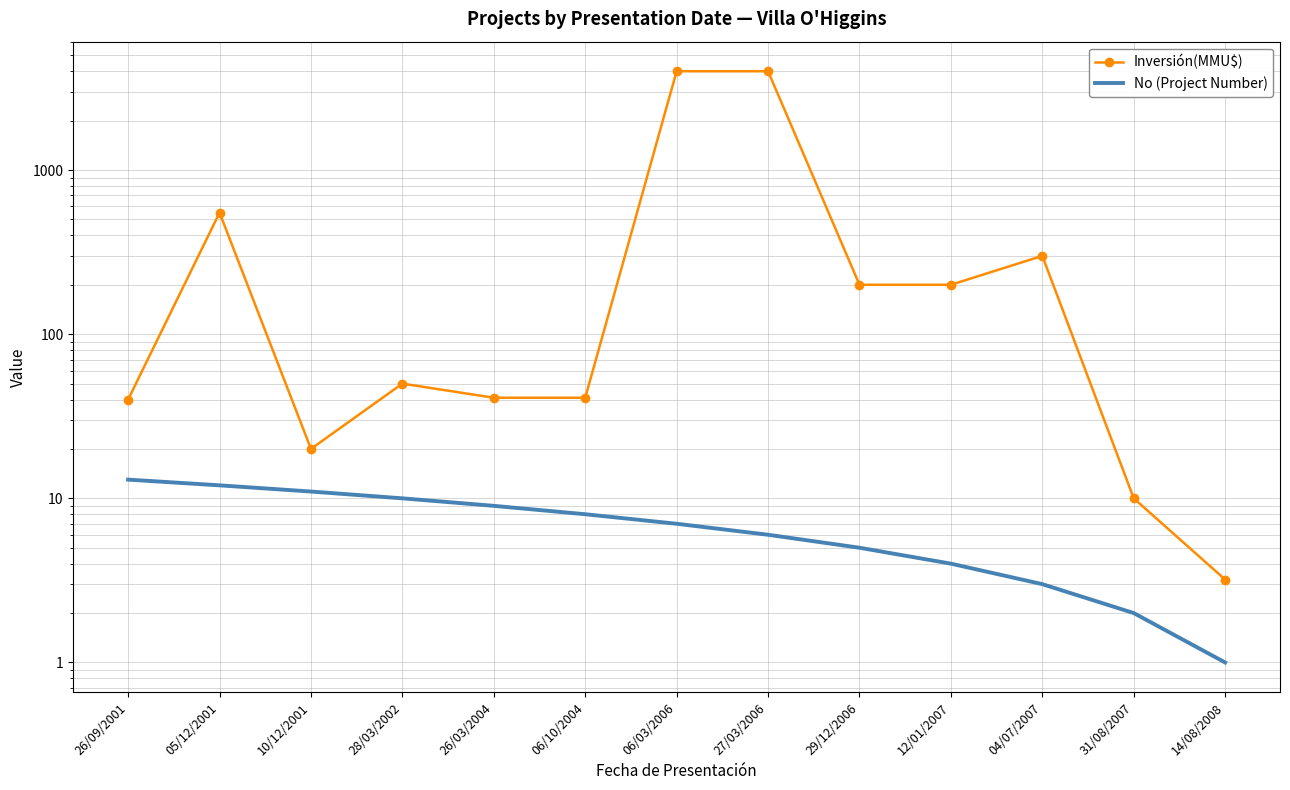

Which category has the lowest value in the No (Project Number) series?

14/08/2008